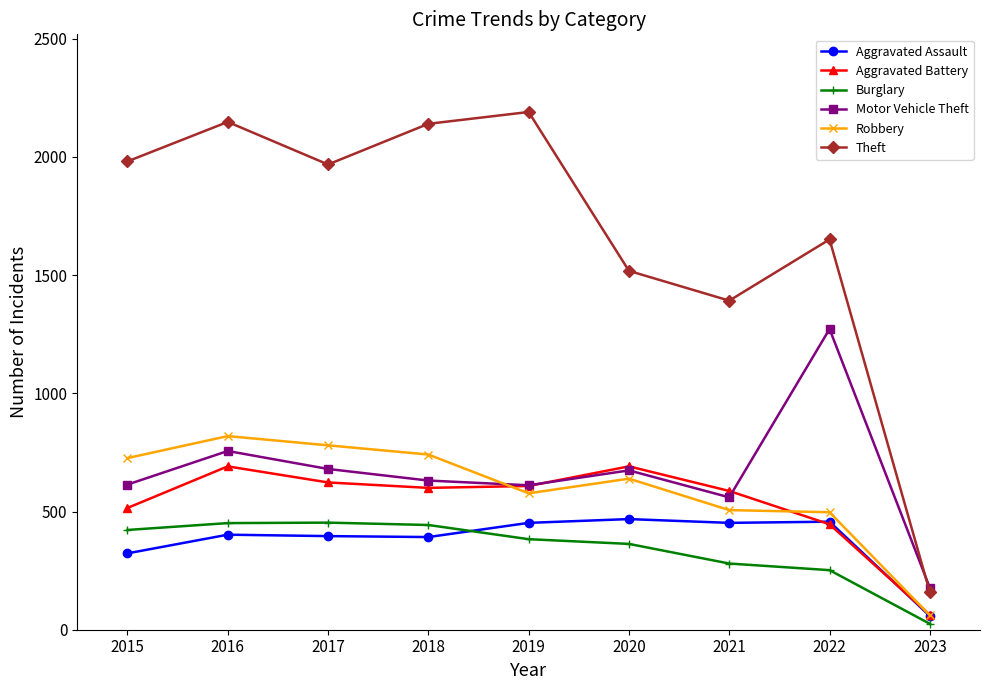

True or false: Theft and Aggravated Assault cross at least once.

False